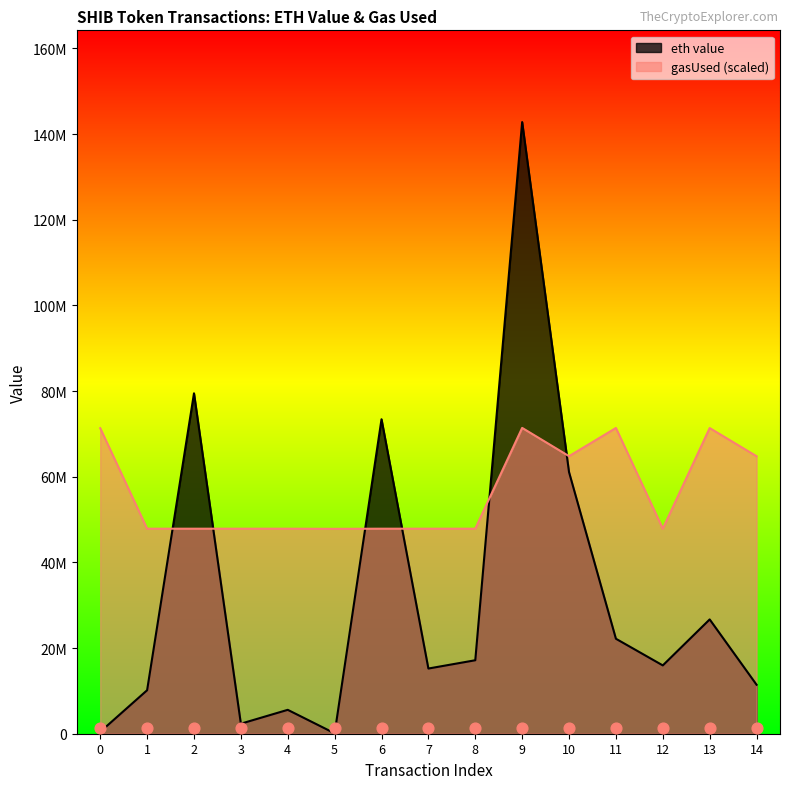

Which series contains the lowest Y value?

eth value